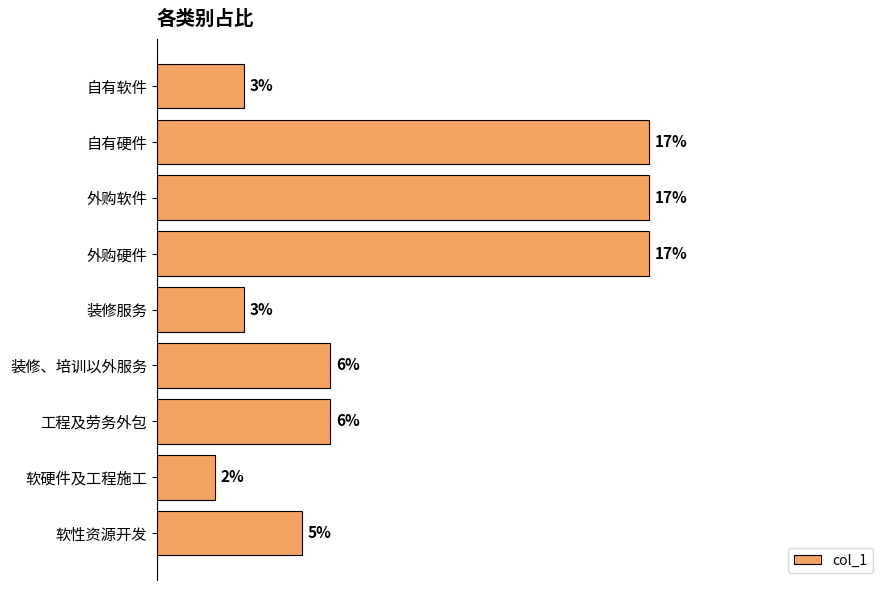

How many values are between 0 and 1?

9